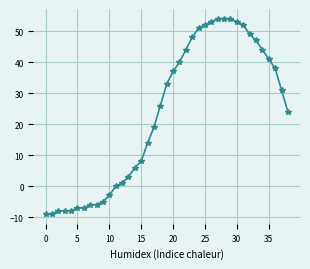

How many categories are shown in the chart?

39